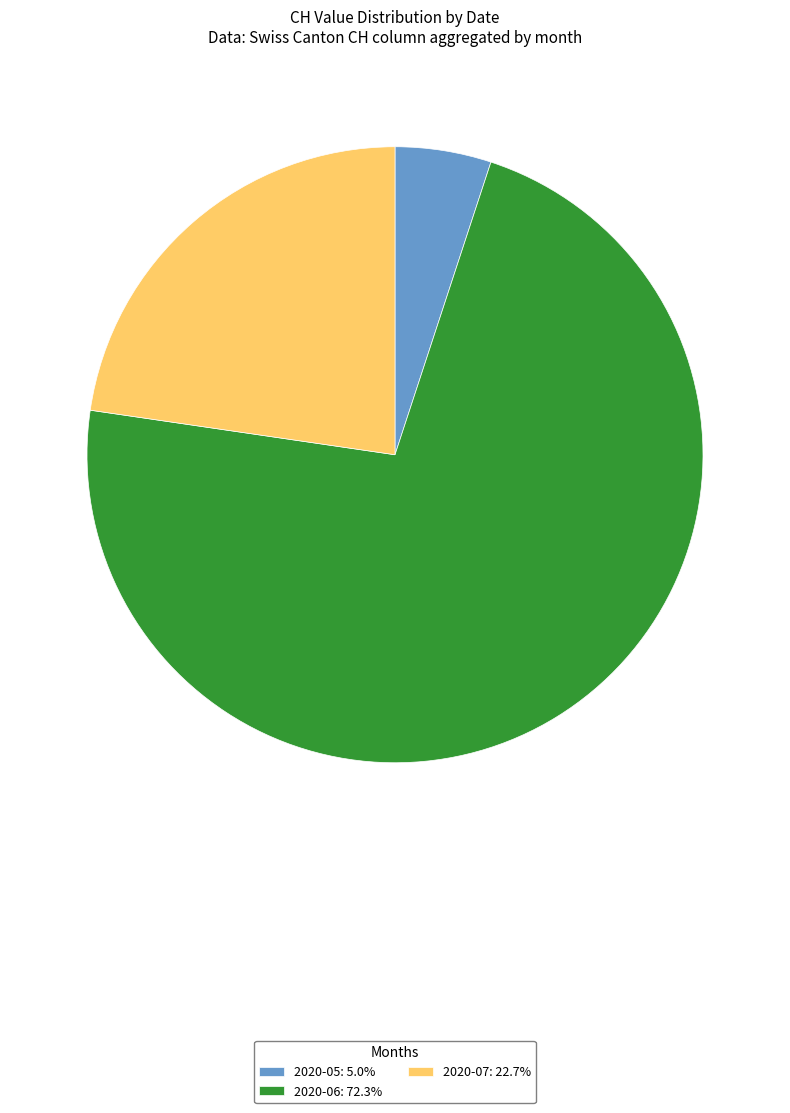

Do 2020-05: 5.0% and 2020-07: 22.7% together represent more than half of the pie?

No